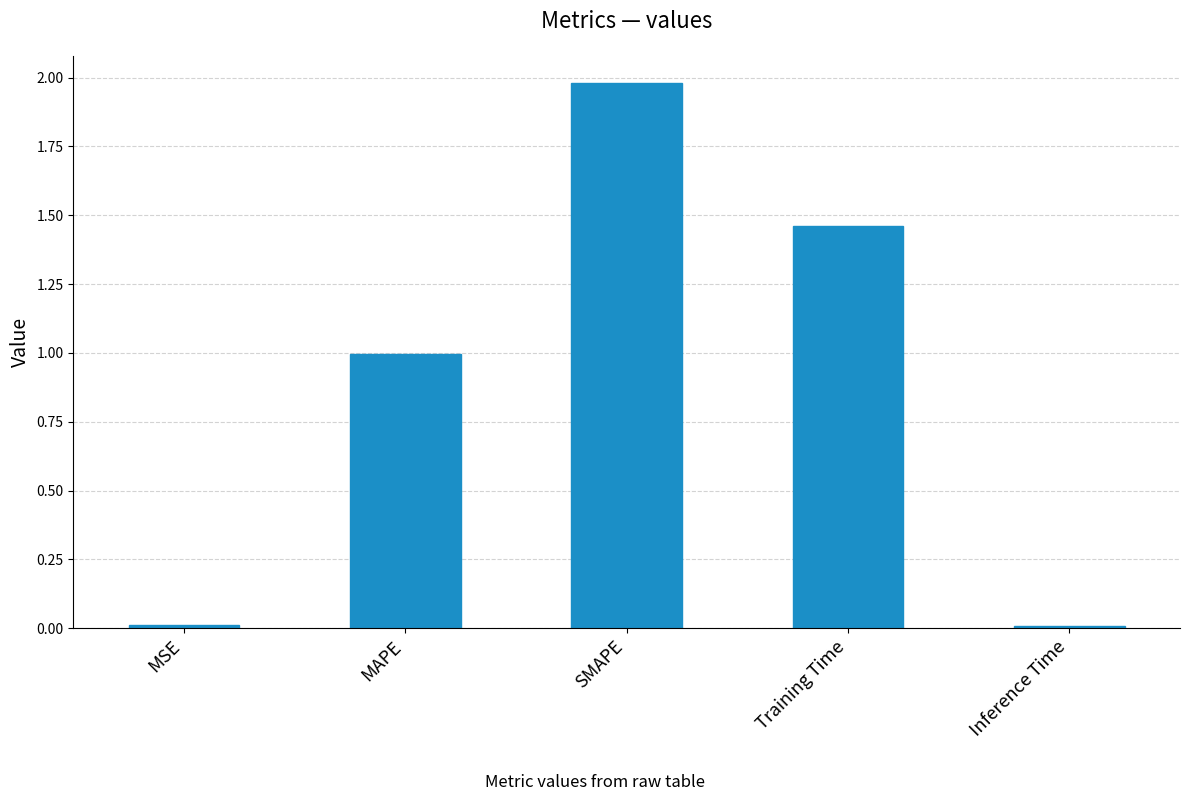

What is the value of the 2nd bar from the left?

1.0